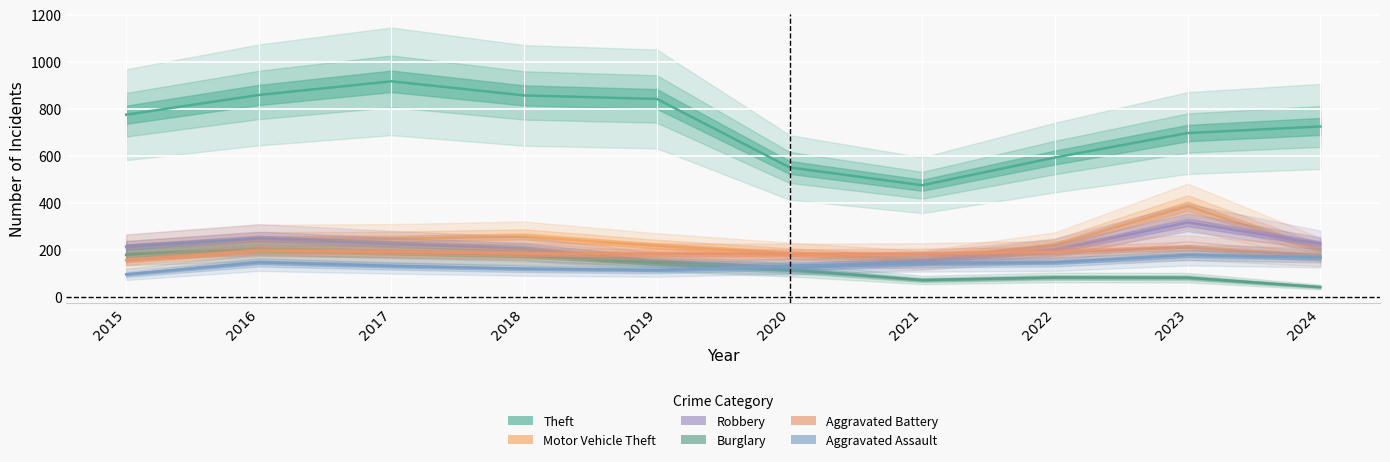

What is the difference between the Aggravated Battery values at 2019 and 2020?

2